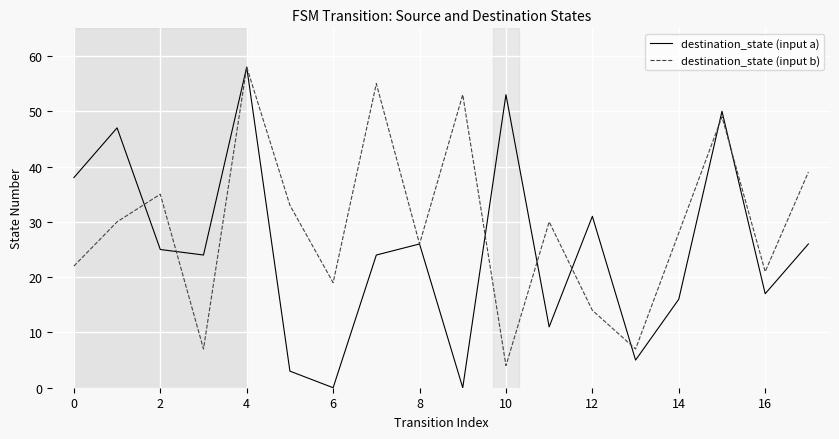

Does the chart display data point markers on the line(s)?

No